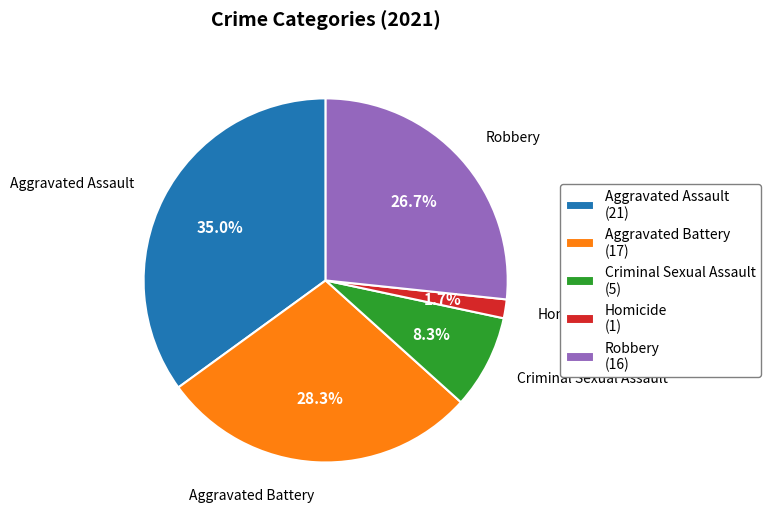

The Aggravated Assault slice represents 45% of the pie. True or false?

False